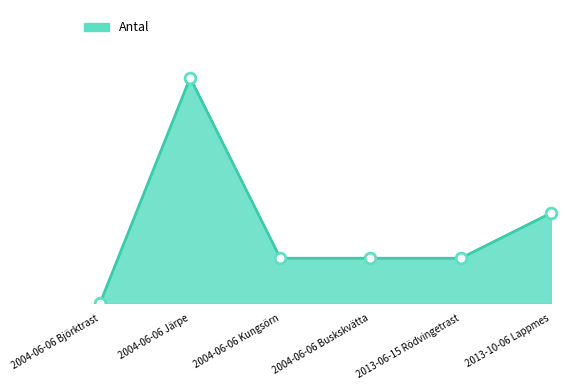

Between 2004-06-06 Kungsörn and 2004-06-06 Buskskvätta, which is larger?

2004-06-06 Kungsörn